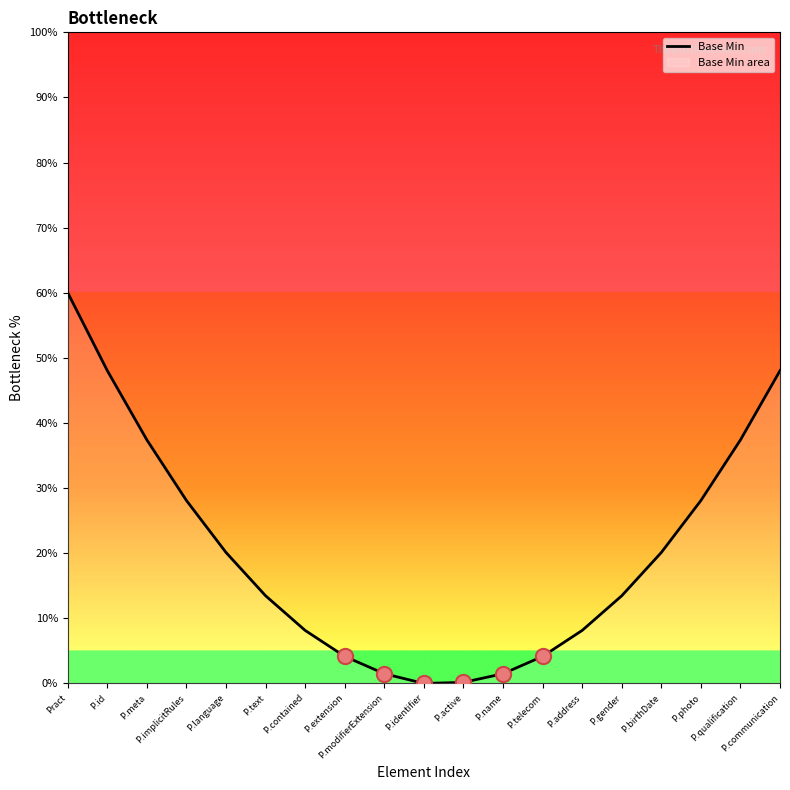

What is the ratio of the value at P.meta to the value at P.telecom?

9.0